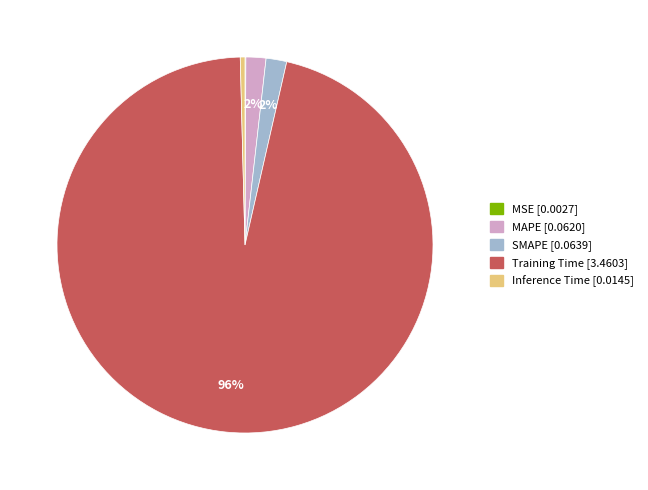

Between Training Time and MAPE, which is larger?

Training Time